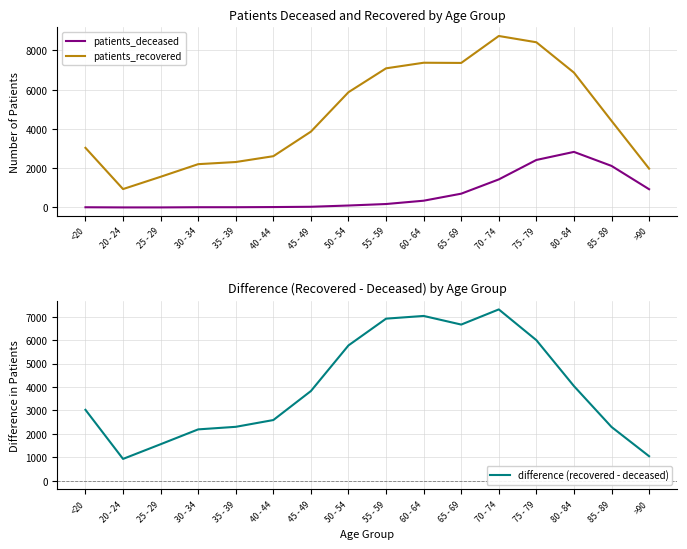

List the labels in order of patients_recovered value, smallest first.

20 - 24, 25 - 29, >90, 30 - 34, 35 - 39, 40 - 44, <20, 45 - 49, 85 - 89, 50 - 54, 80 - 84, 55 - 59, 65 - 69, 60 - 64, 75 - 79, 70 - 74